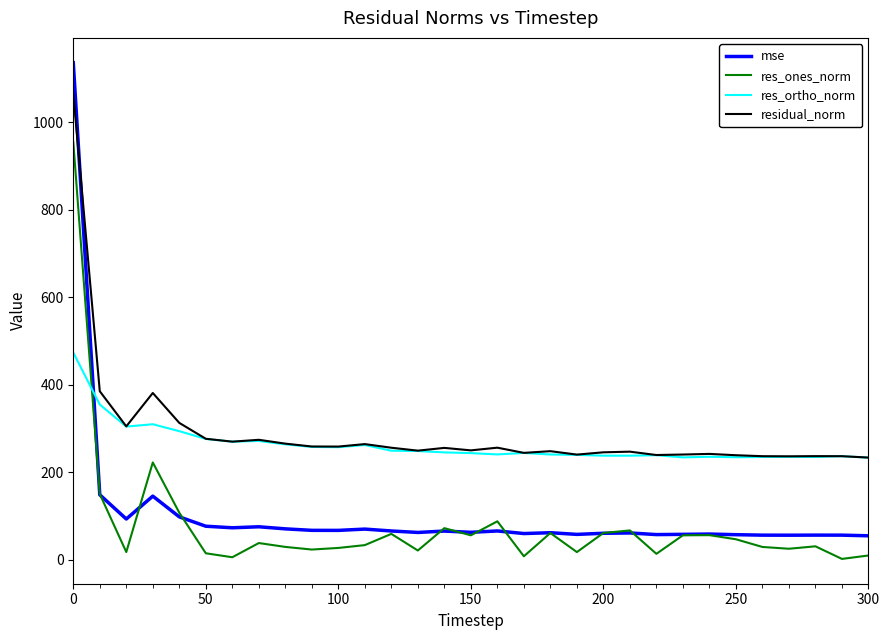

What is the highest value of the res_ones_norm series?

955.1